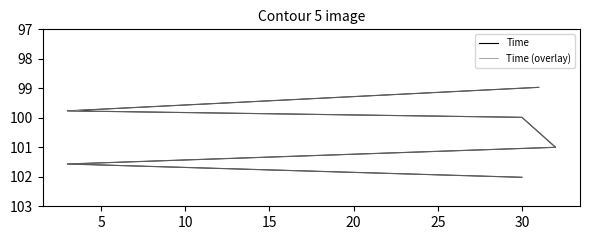

Which has a higher value, 25 or 15?

25